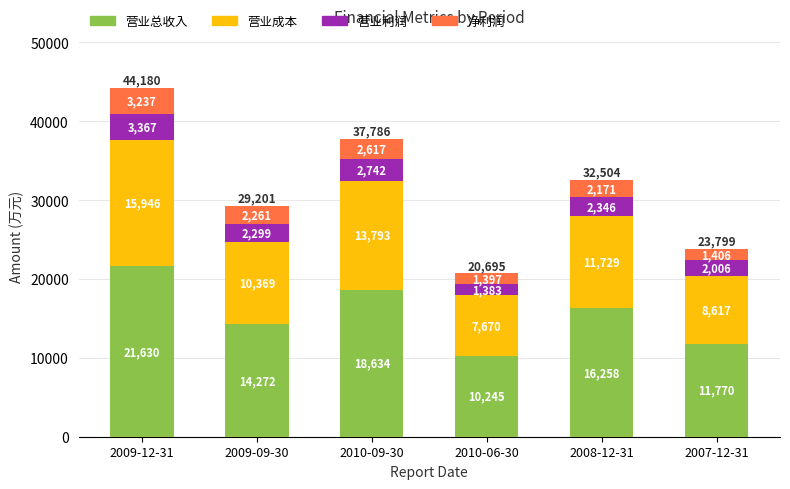

At which category is the sum across all series the highest?

2009-12-31